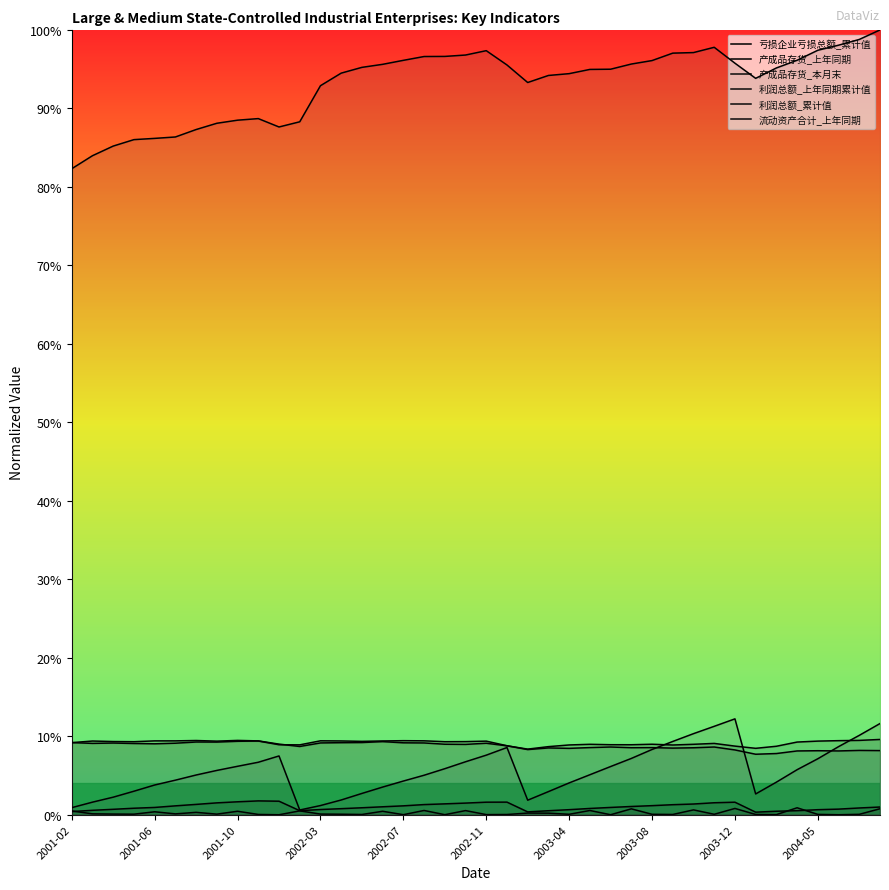

What is the total value across all series at 18?

122.2